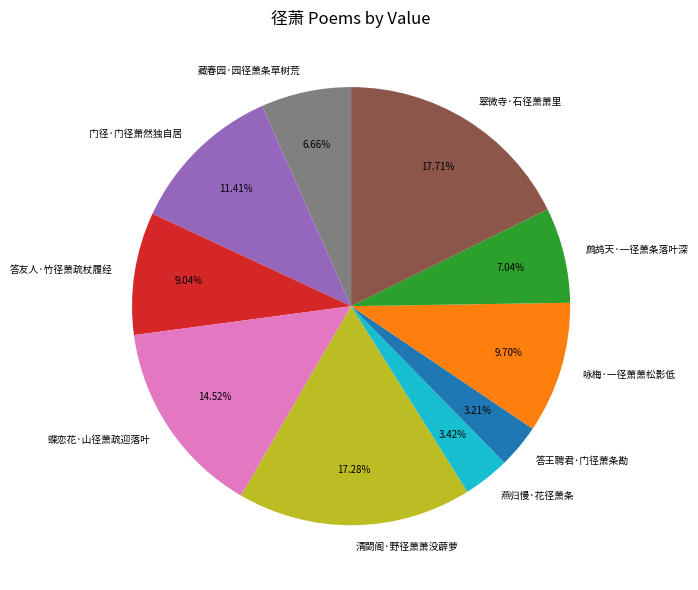

What percentage is the 燕归慢·花径萧条 slice, to the nearest percent?

3%